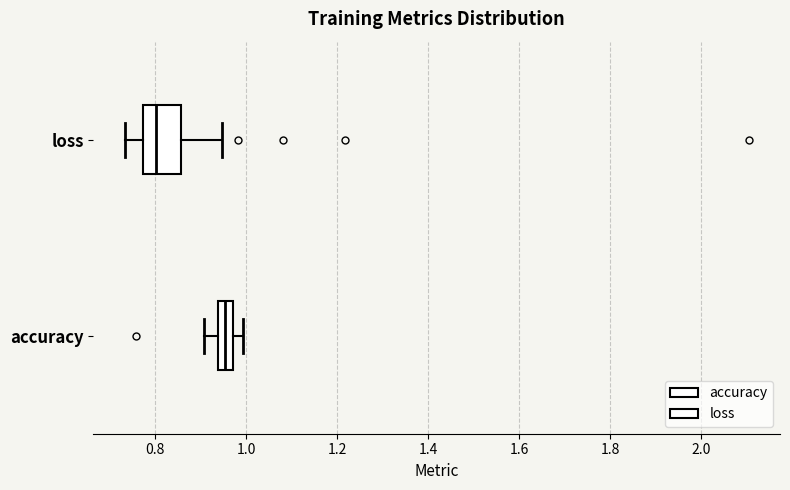

Which box's median line is the furthest to the left?

loss